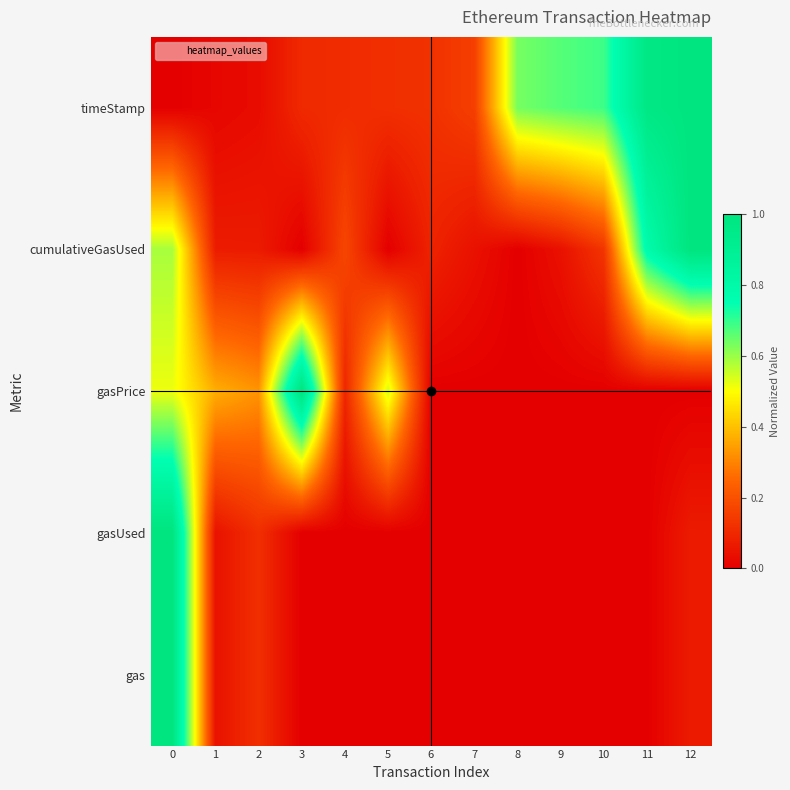

Between 11 and 8, which is larger?

11